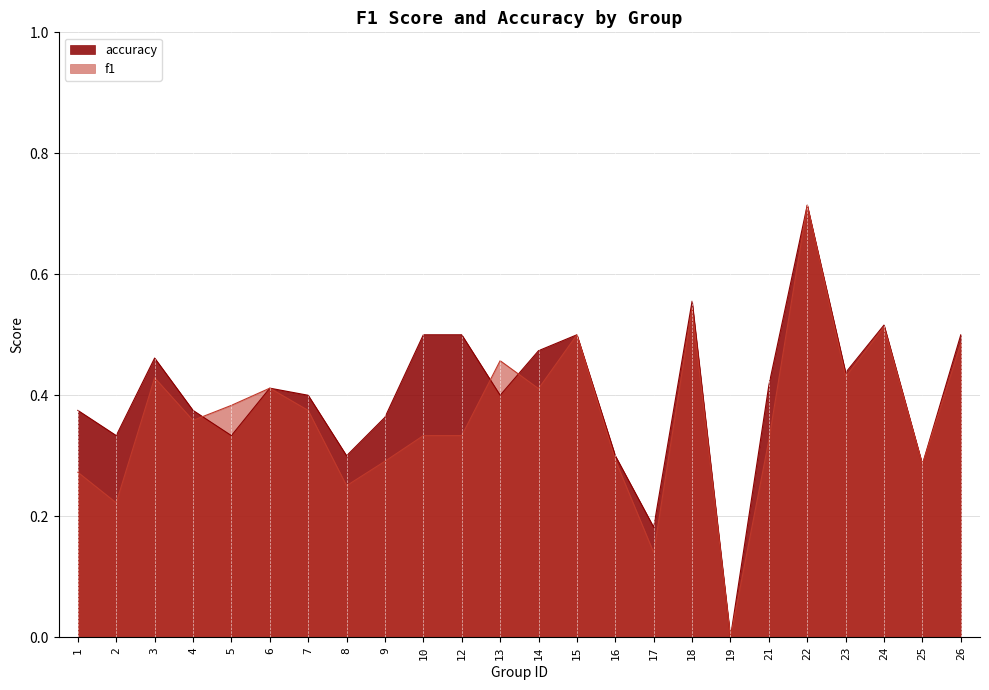

Which series has the largest range (max minus min)?

f1